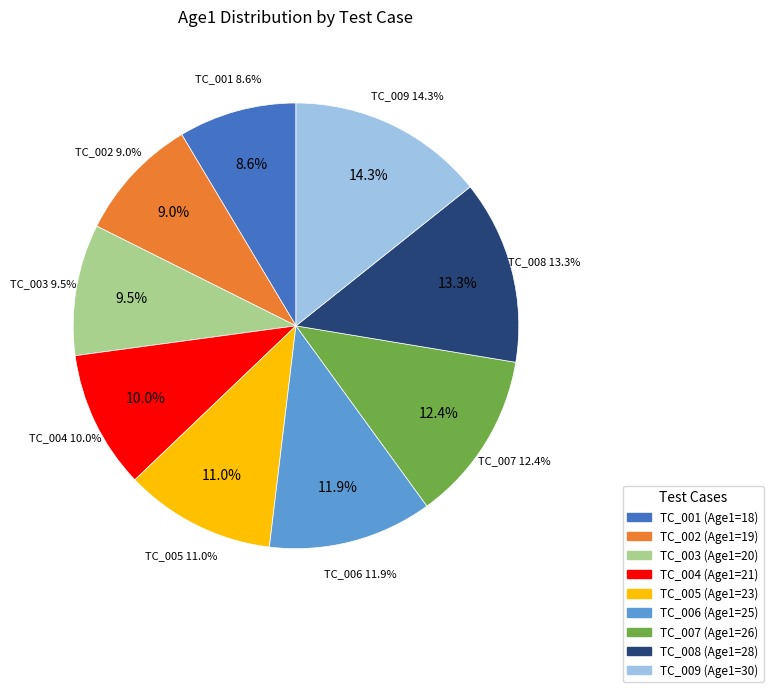

To the nearest percent, what portion does TC_002_Rates_60200000 represent?

9%